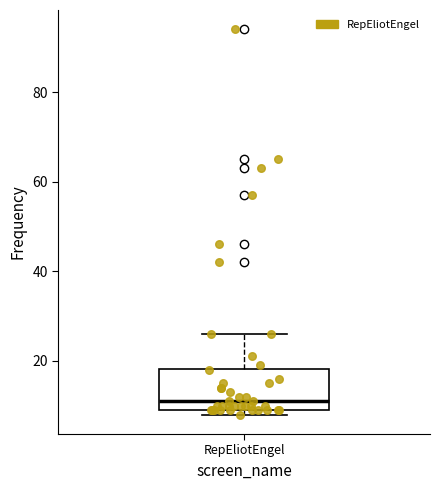

Where does the median line of the box for RepEliotEngel sit on the y-axis? The values are not printed on the chart, so give them approximately, as read against the axis.

12